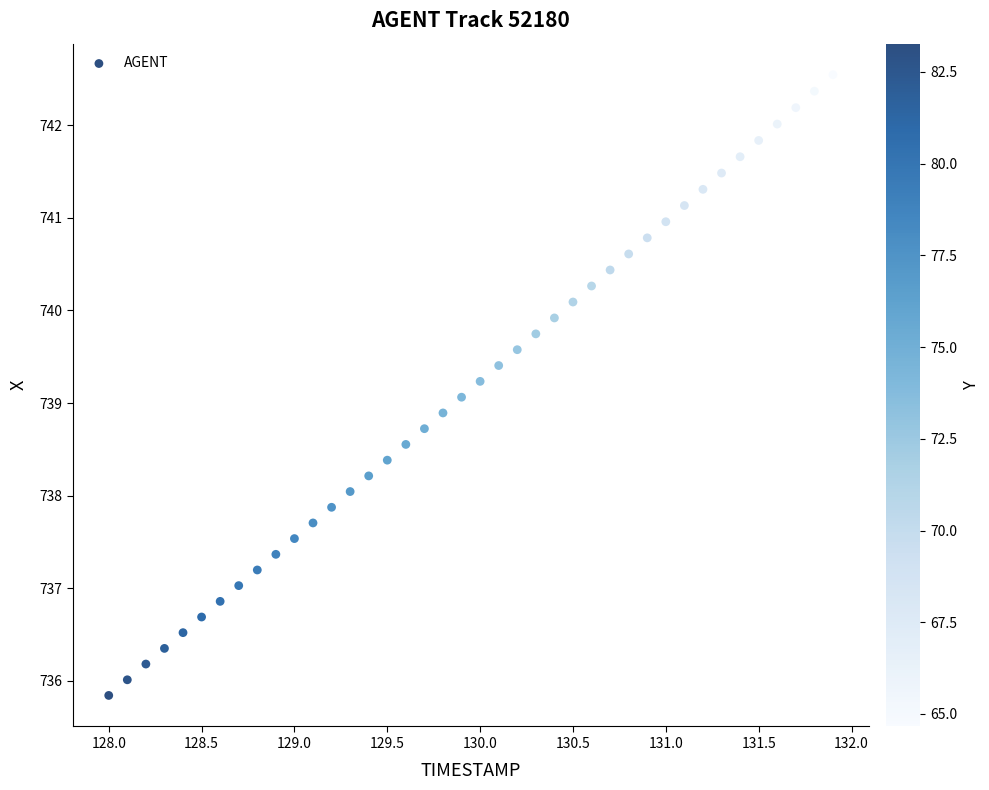

What is the range of Y values (max minus min)?

6.7